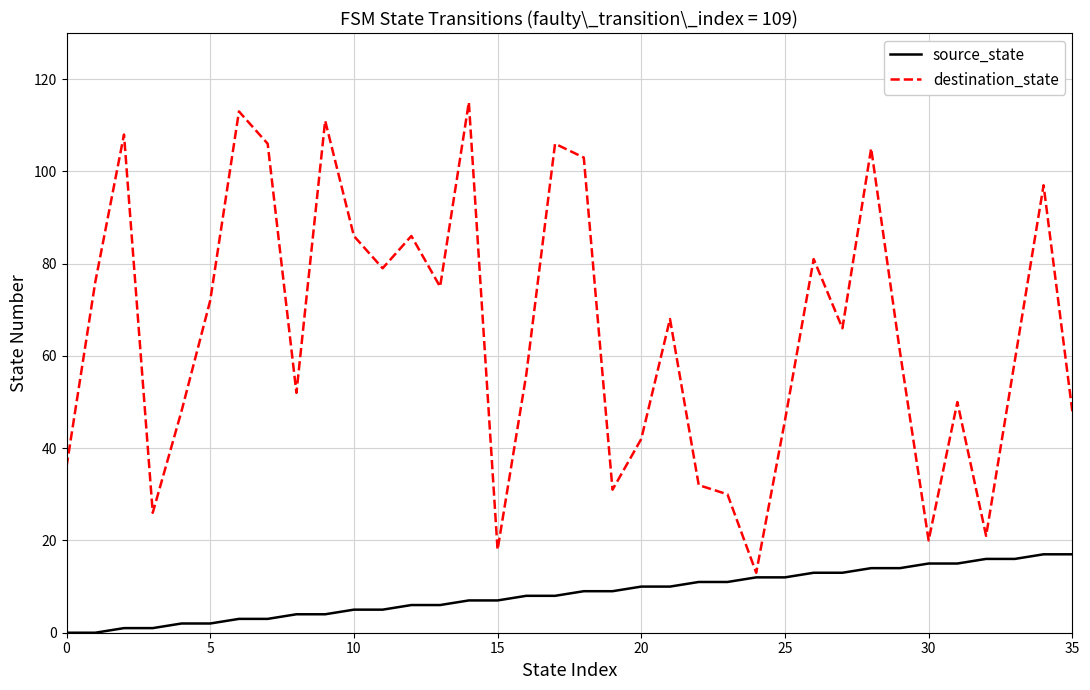

What is the minimum value for destination_state?

13